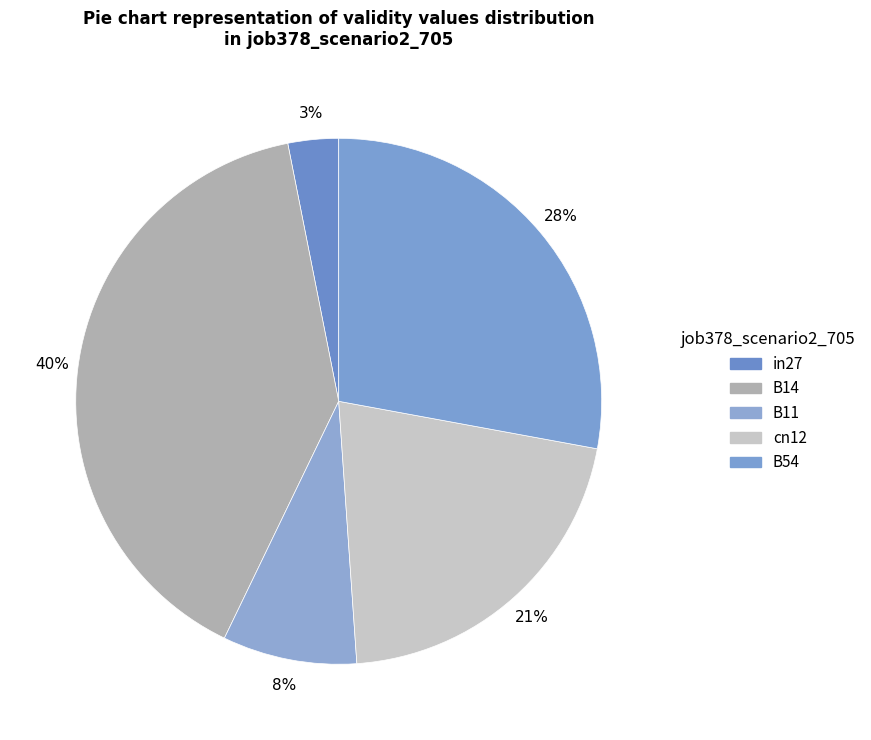

What percentage do in27 and B11 together represent?

11.4%